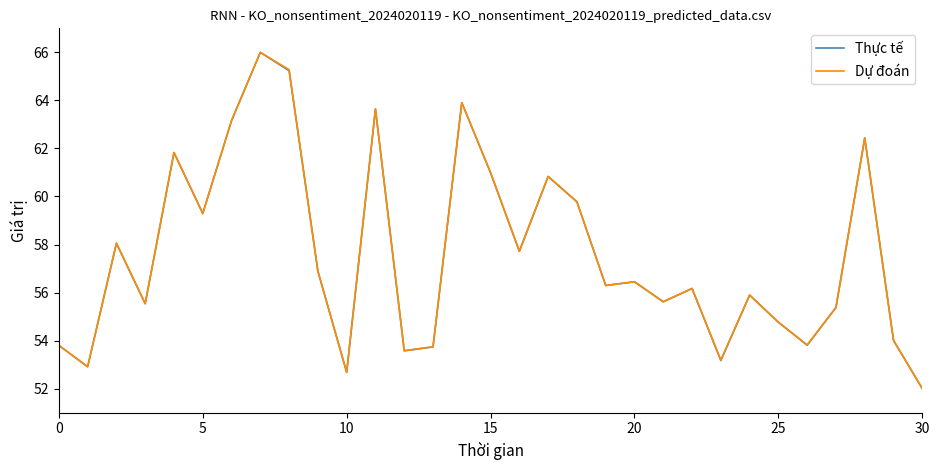

Which series has the largest range (max minus min)?

Dự đoán